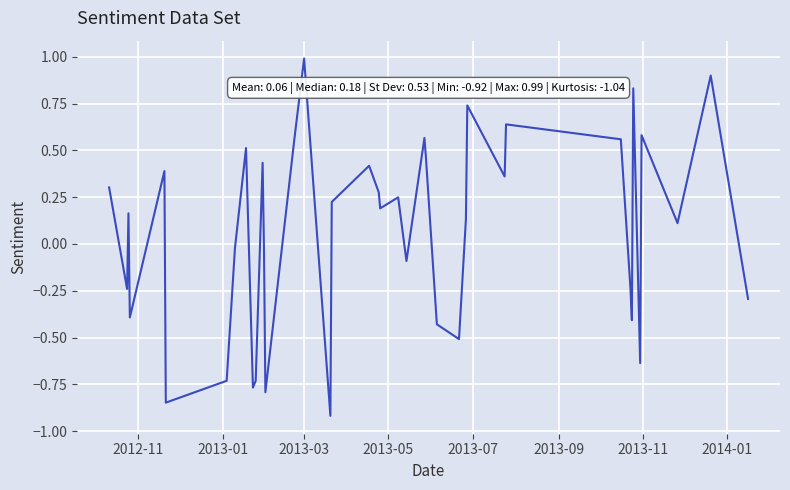

True or false: there are more than 1 points higher than both neighbors.

True